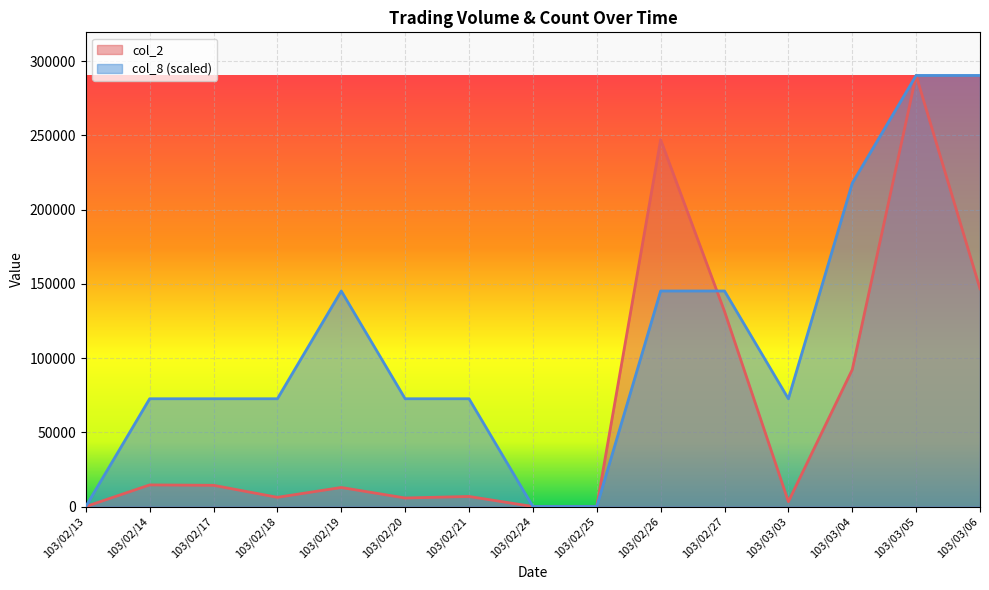

Which series has the largest total across all categories?

col_8 (scaled)